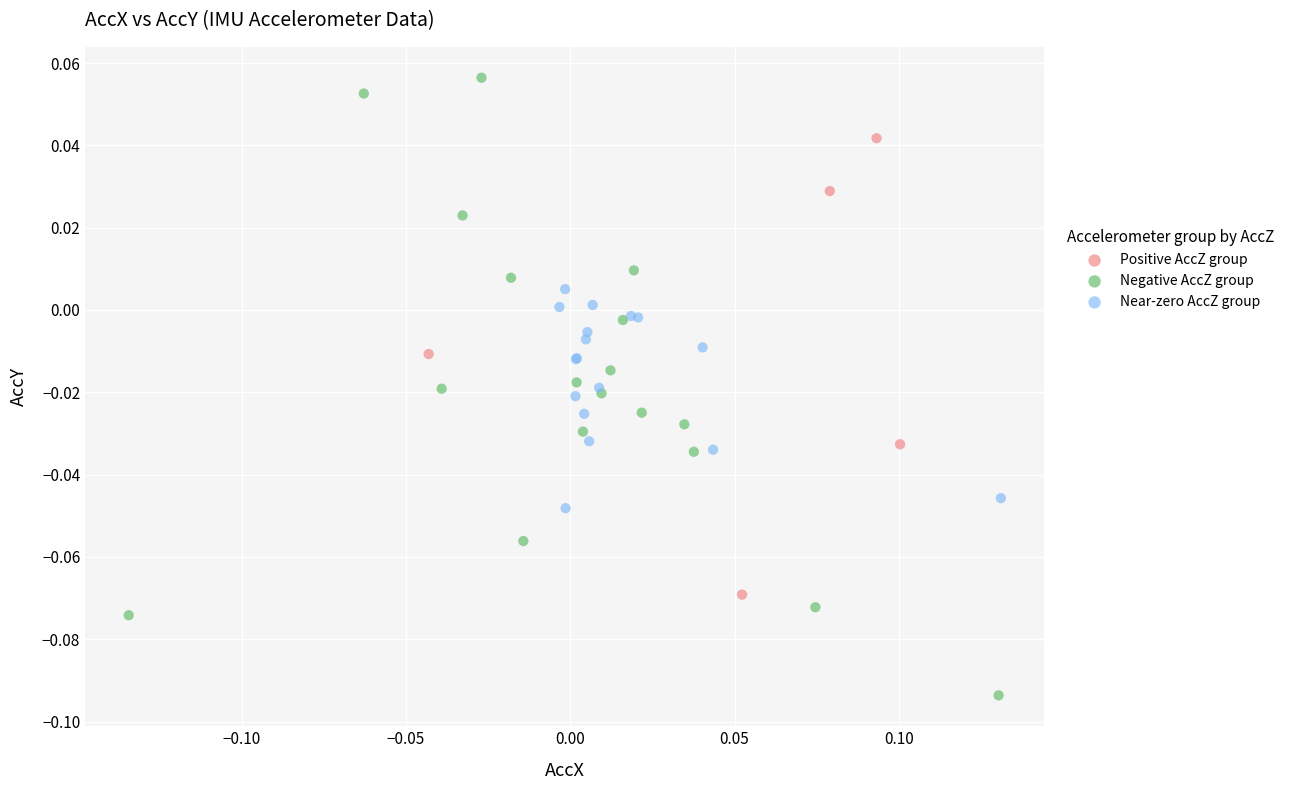

Which series reaches the minimum Y coordinate?

Negative AccZ group